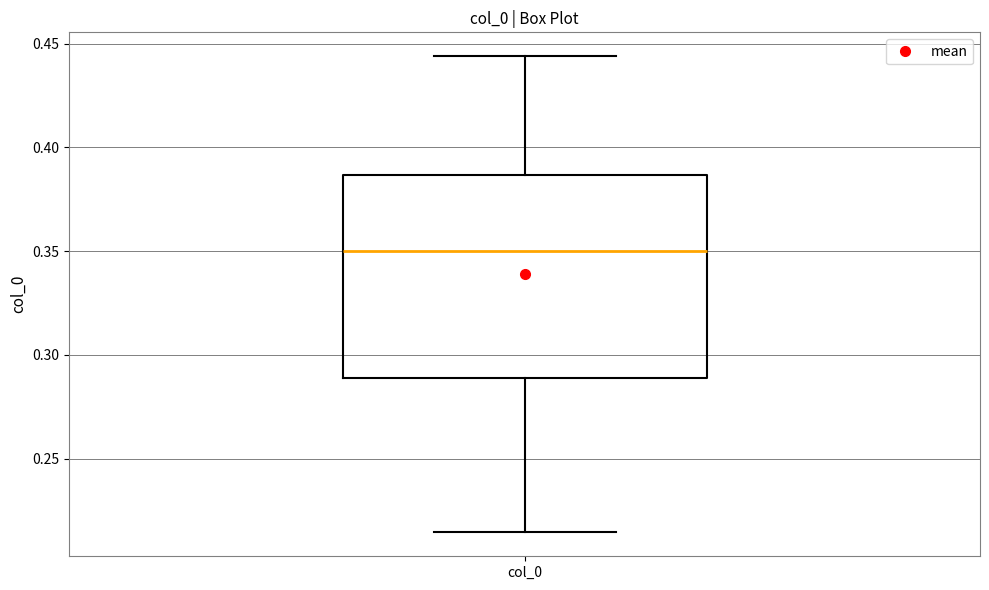

Read this box plot against the y-axis: the position of the median line, the range covered by the box, and the ends of both whiskers. The values are not printed on the chart, so give them approximately, as read against the axis.

median 0.350, box 0.290 to 0.385, whiskers 0.215 to 0.445